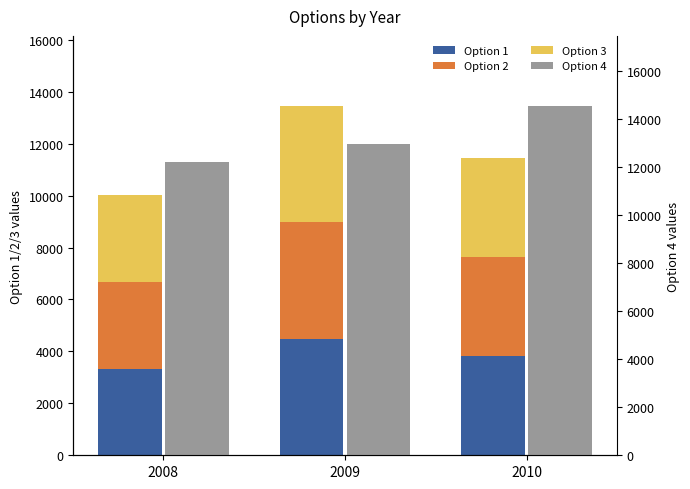

Rank the series by their maximum value, from lowest to highest.

Option 1, Option 2, Option 3, Option 4